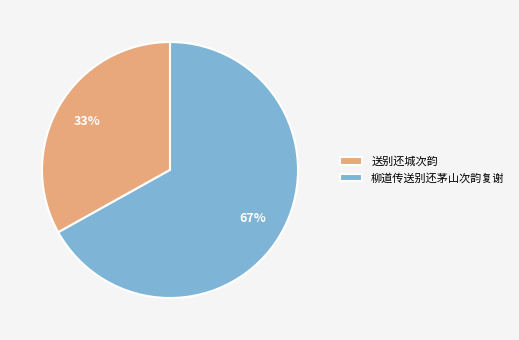

What is the ratio of the value at 柳道传送别还茅山次韵复谢 to the value at 送别还城次韵?

2.0